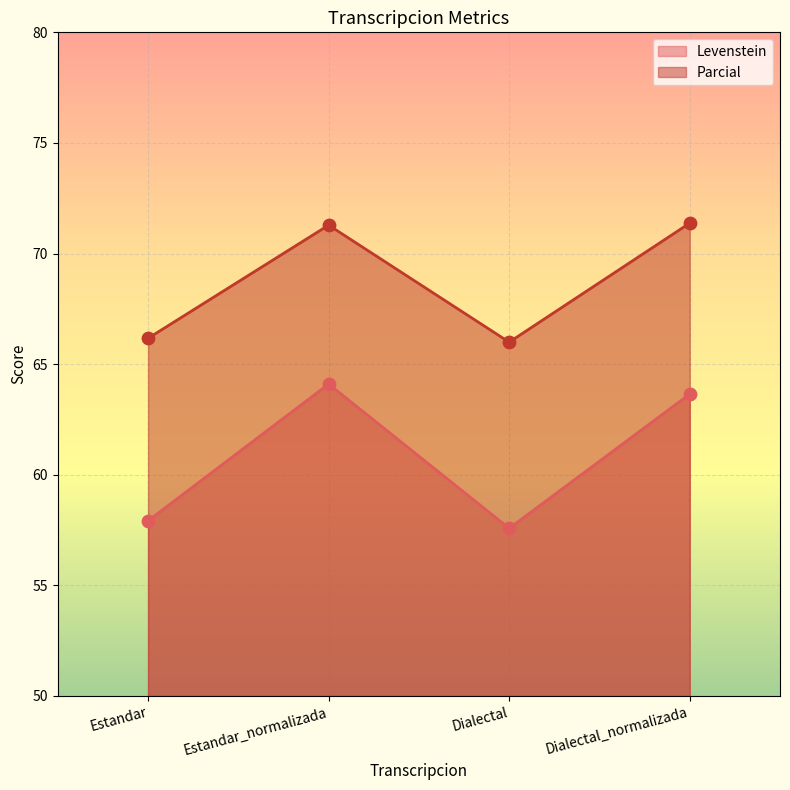

What is the total value across all series at Estandar_normalizada?

135.4